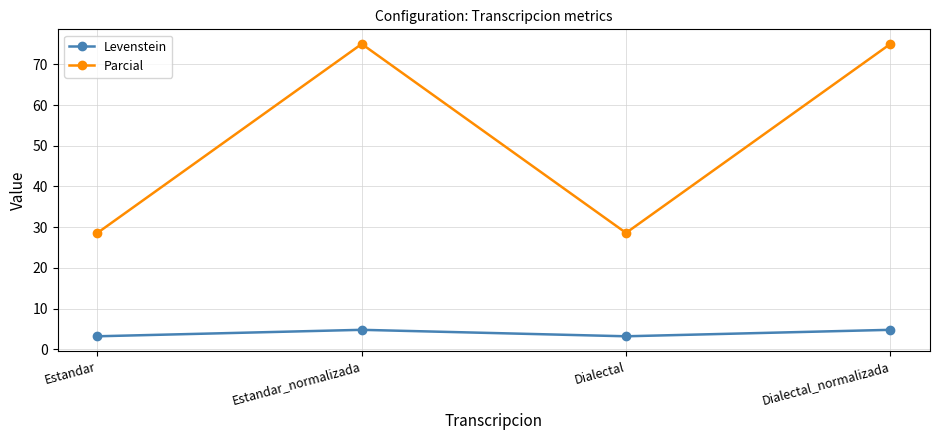

What is the spread (max minus min) of values at Dialectal?

25.4